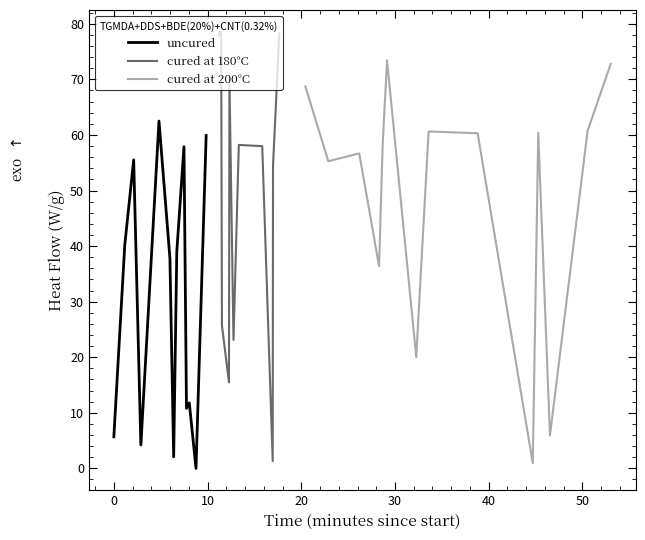

Where is the first local minimum?

3